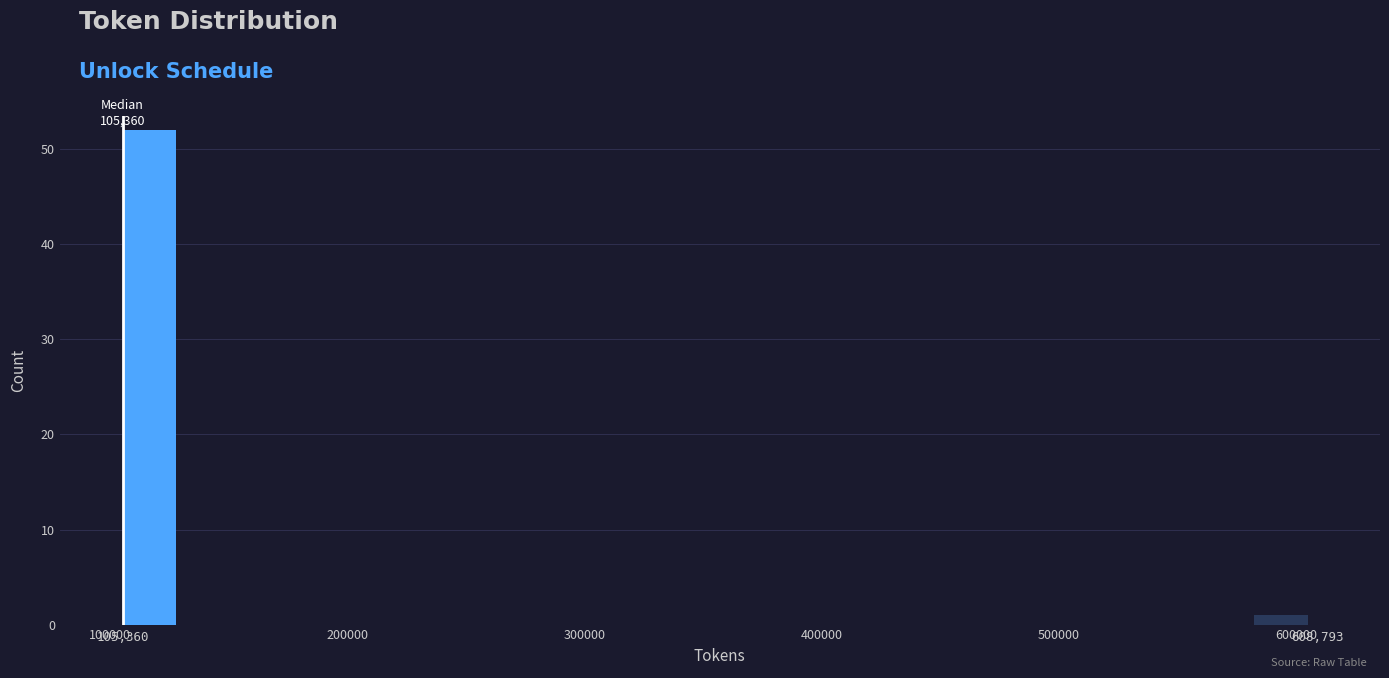

Read against the x-axis, roughly where is the centre of the tallest bar?

120000